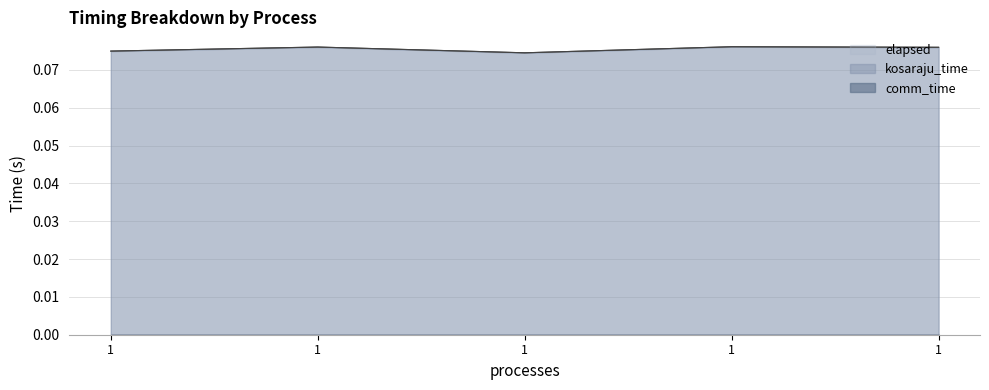

True or false: elapsed and kosaraju_time cross at least once.

False